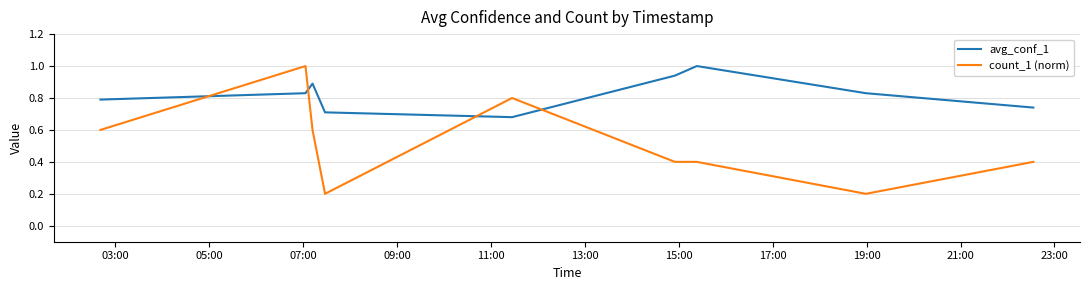

What is the difference between the second highest and minimum values in the avg_conf_1 series?

0.3